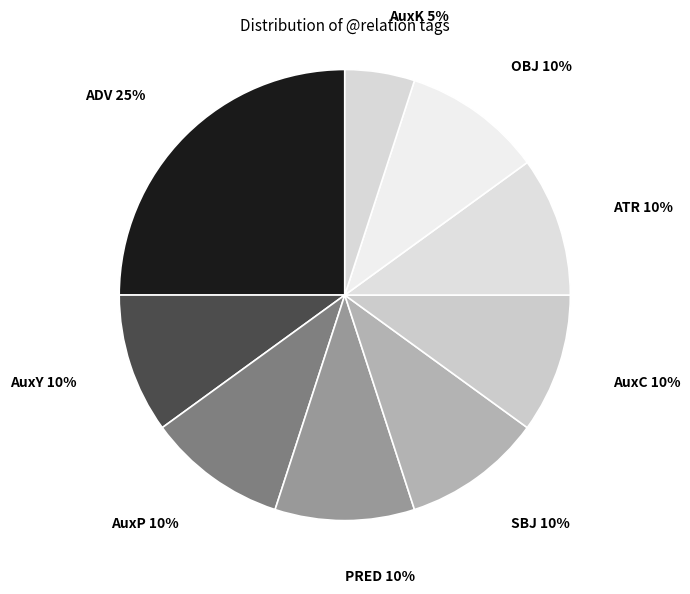

Does AuxP represent more than half of the total?

No